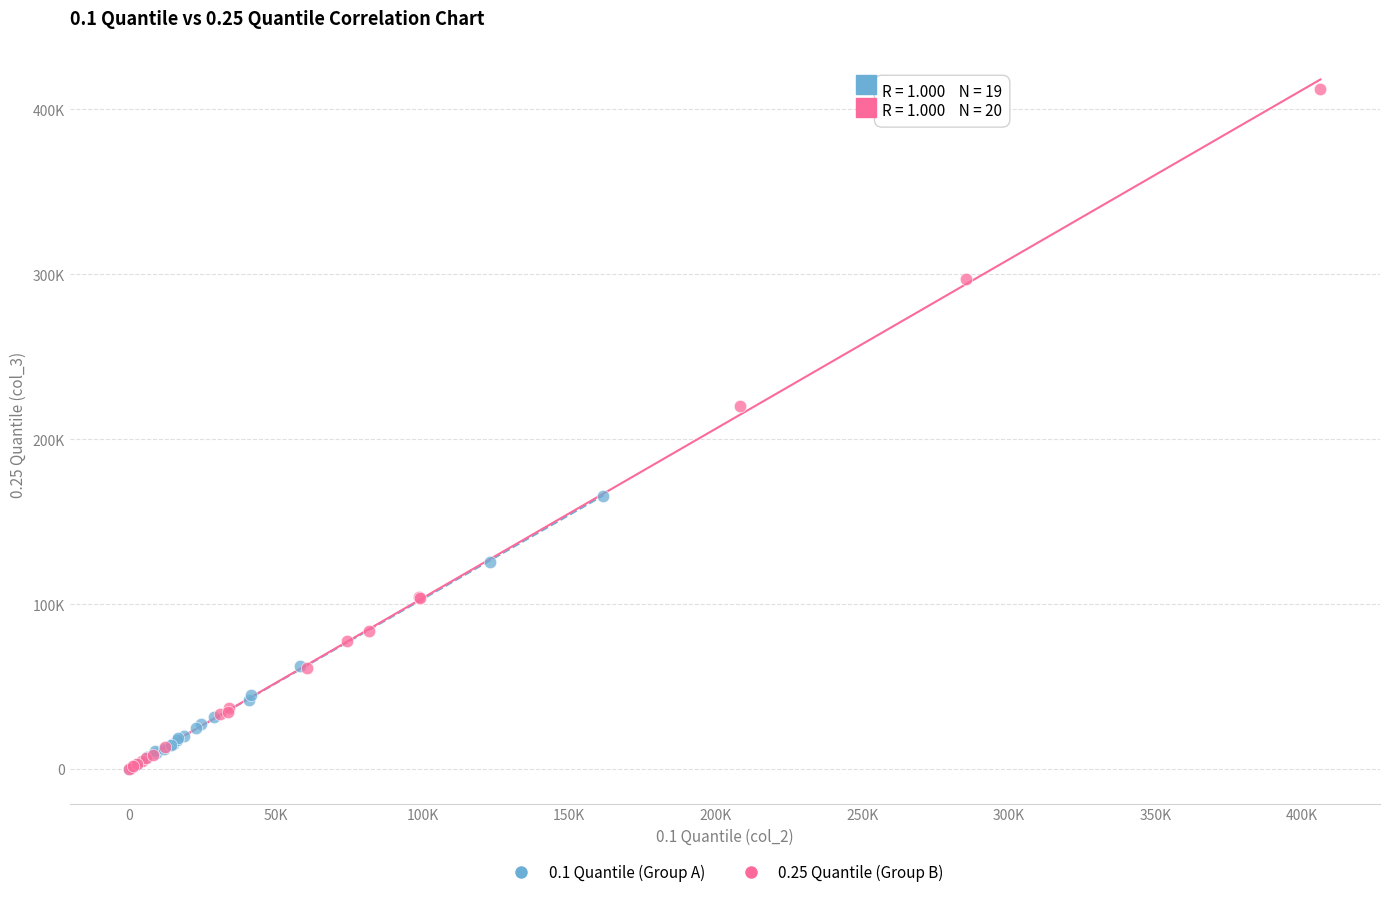

What are all the series names shown in the legend?

0.1 Quantile (Group A), 0.25 Quantile (Group B)